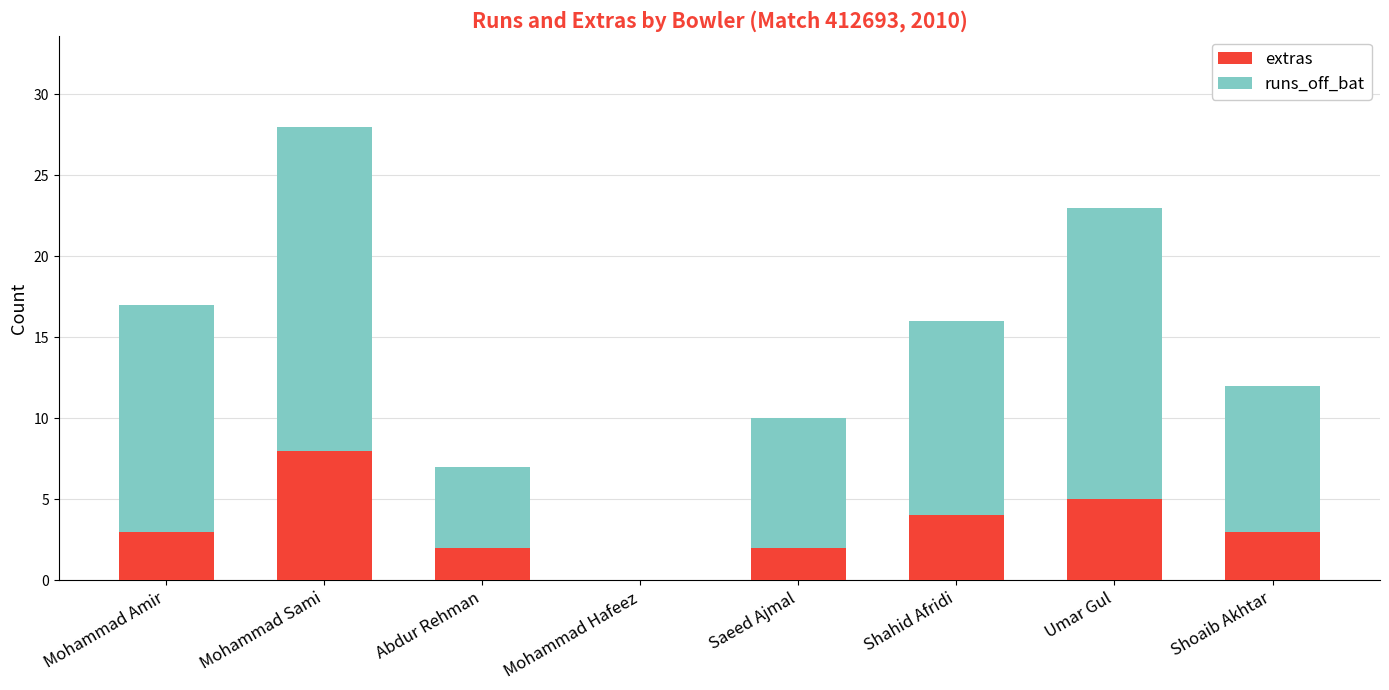

What is the maximum value for extras?

8